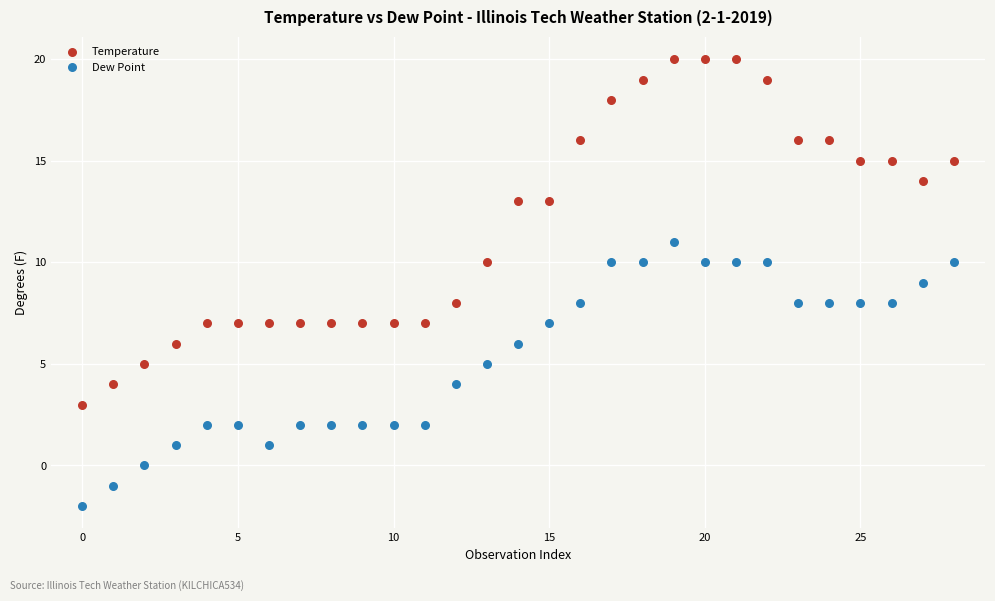

Which series contains the lowest Y value?

Dew Point